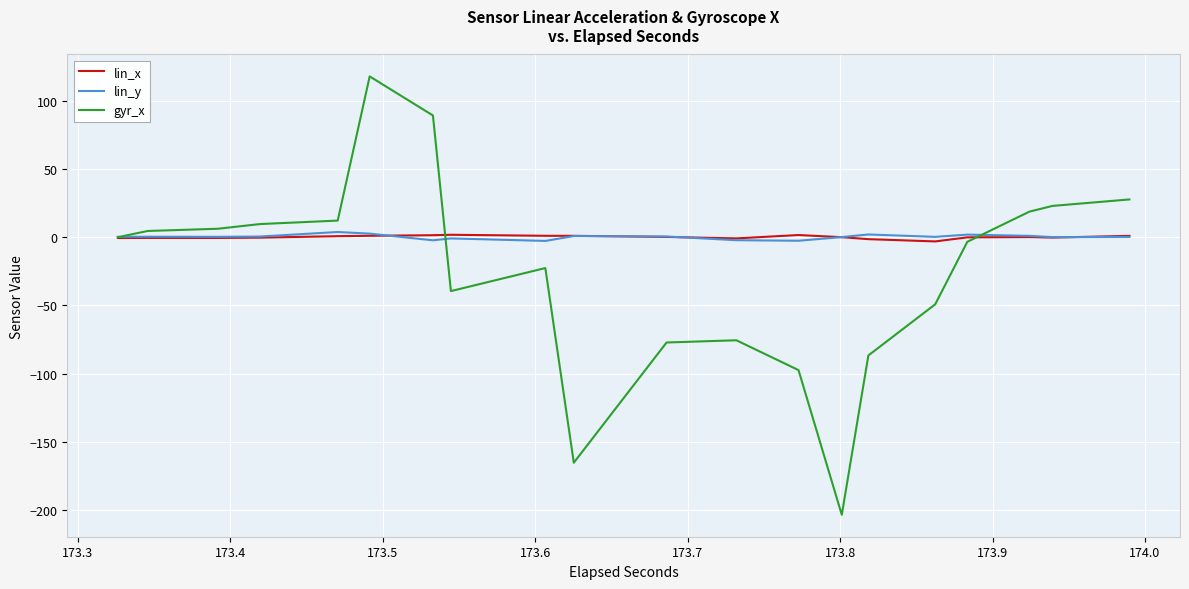

The gyr_x series shows 6.6 at 173.4. True or false?

False